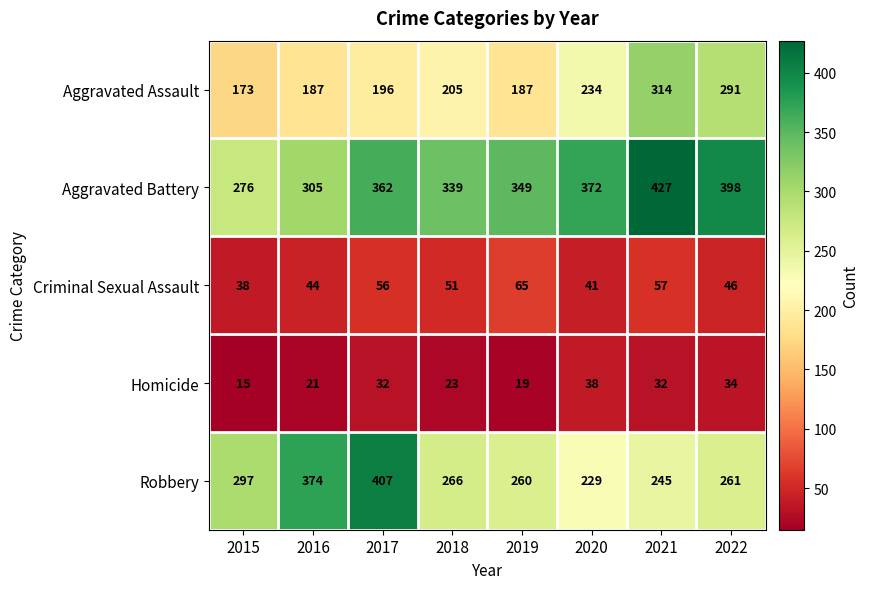

At which label does Criminal Sexual Assault first exceed 51?

2017